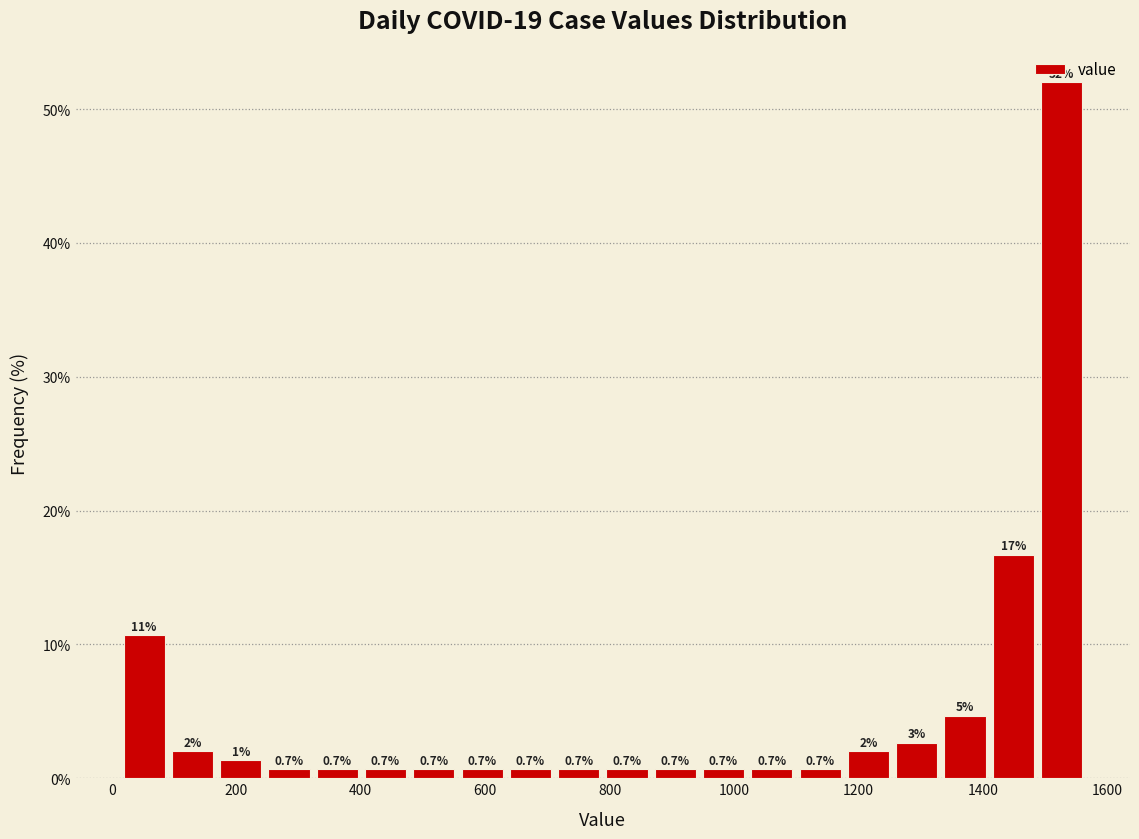

Read against the x-axis, roughly where is the centre of the tallest bar?

1520